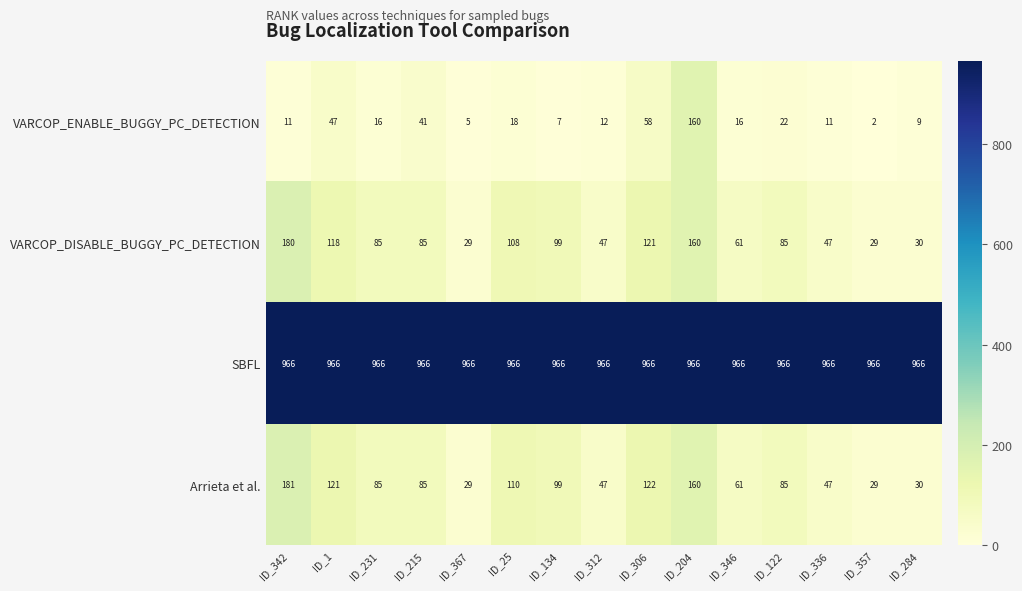

What is the greatest value displayed?

966